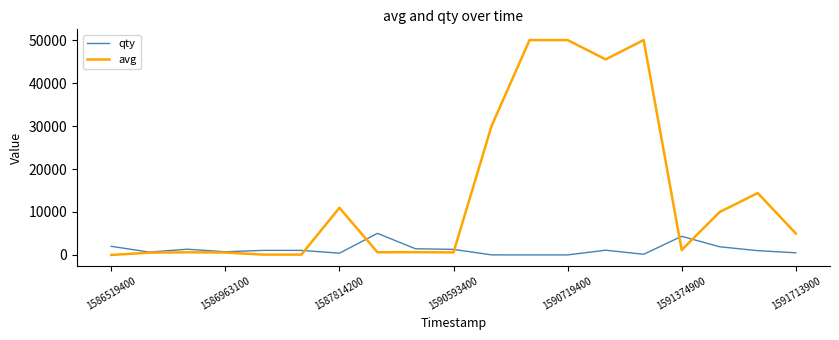

What is the sum of all avg values?

270771